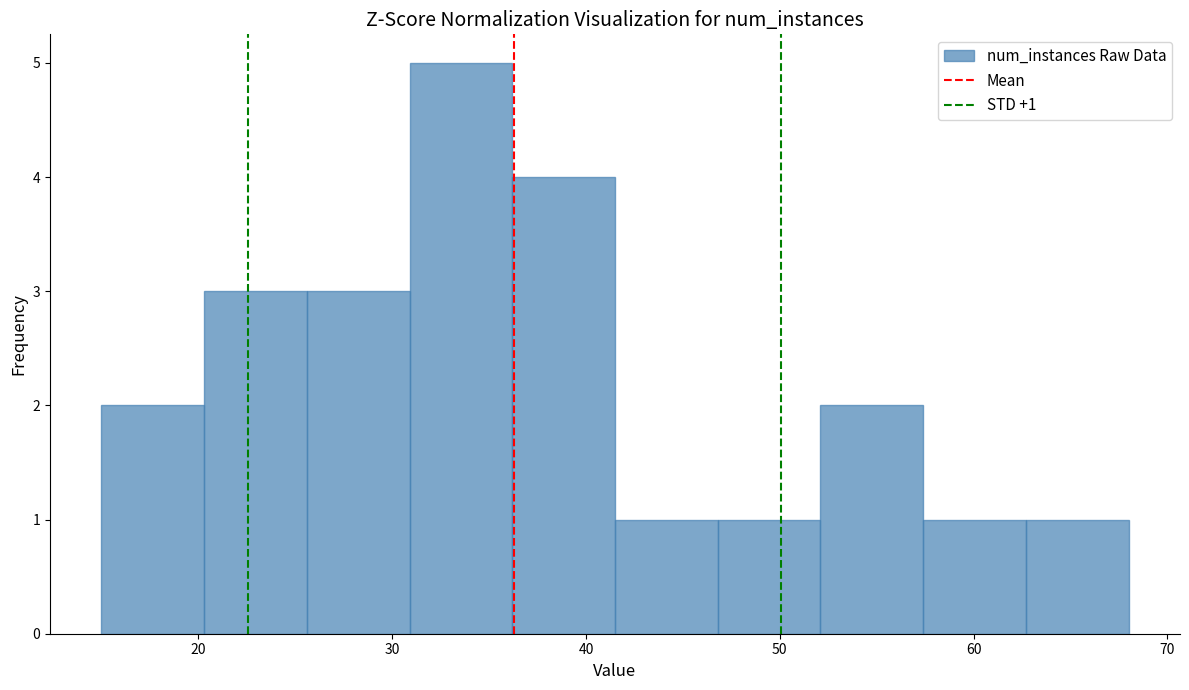

Which range on the x-axis has the tallest bar?

30.9 to 36.2